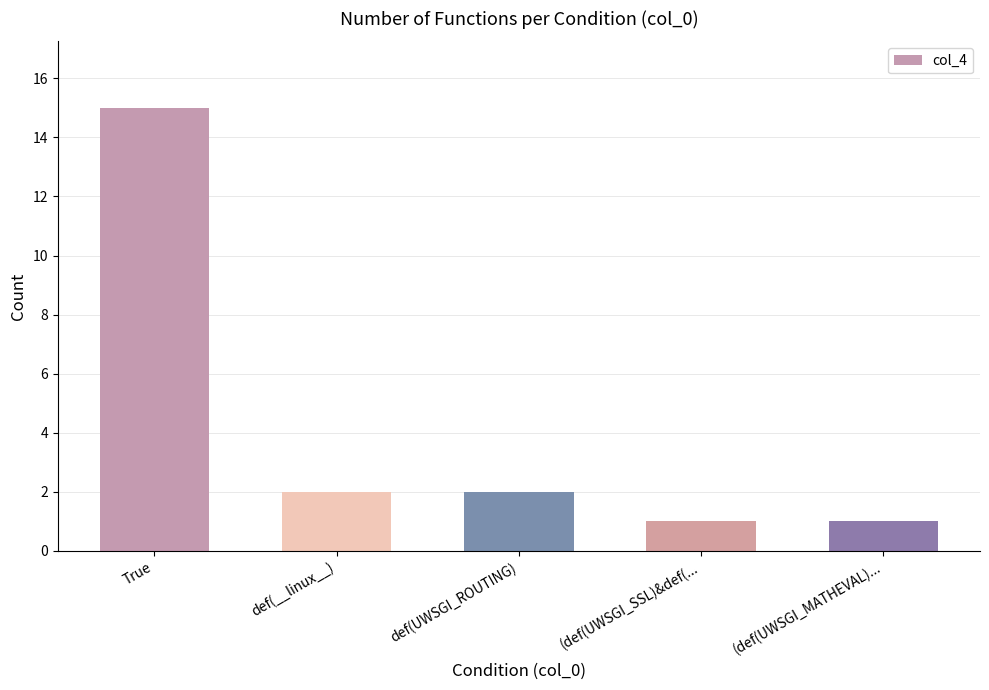

What is the label of the 3rd bar from the right?

def(UWSGI_ROUTING)